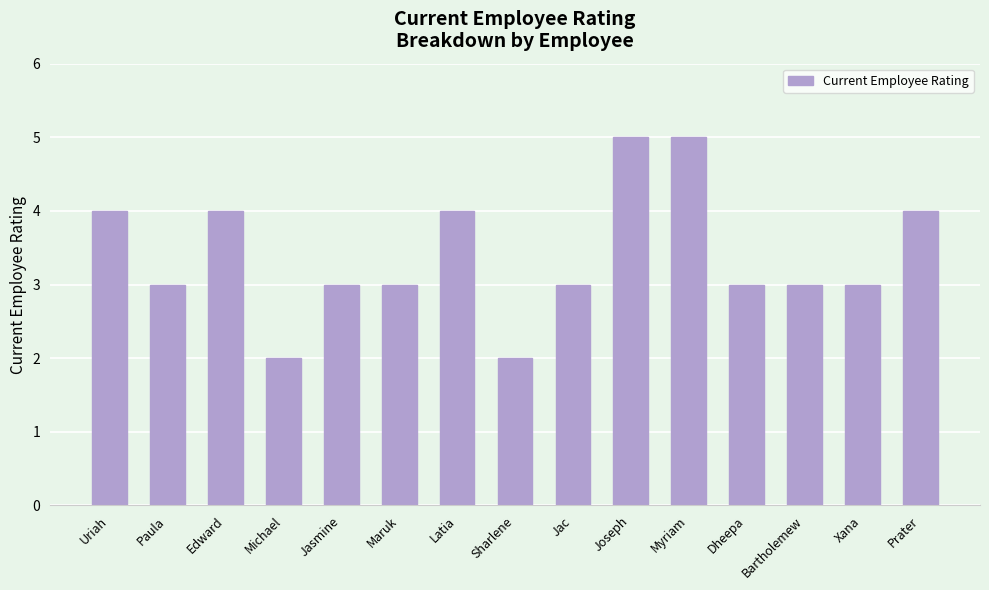

What is the change in value from Sharlene to Dheepa?

+1